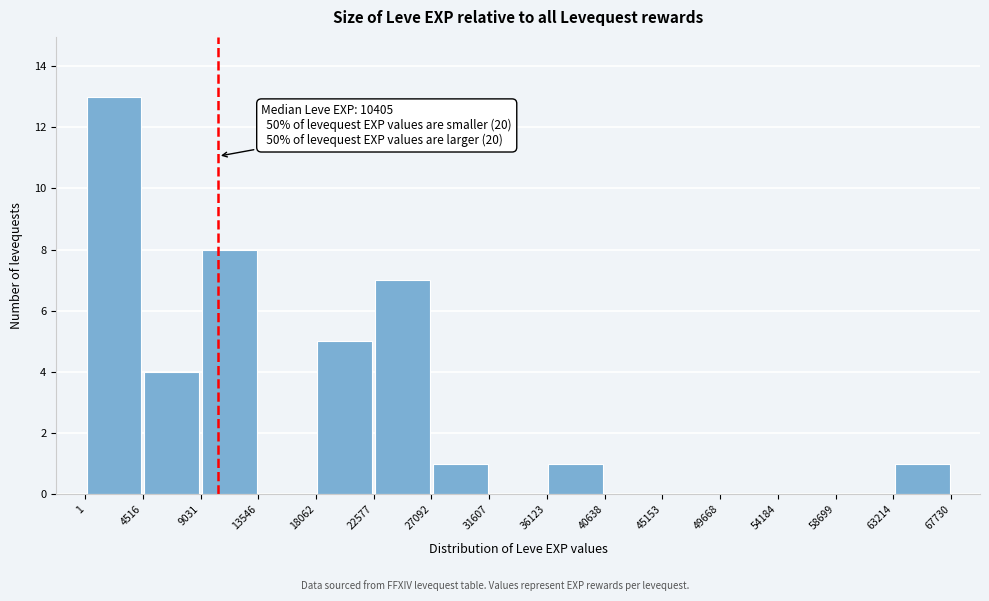

Which range on the x-axis has the tallest bar?

1 to 4516